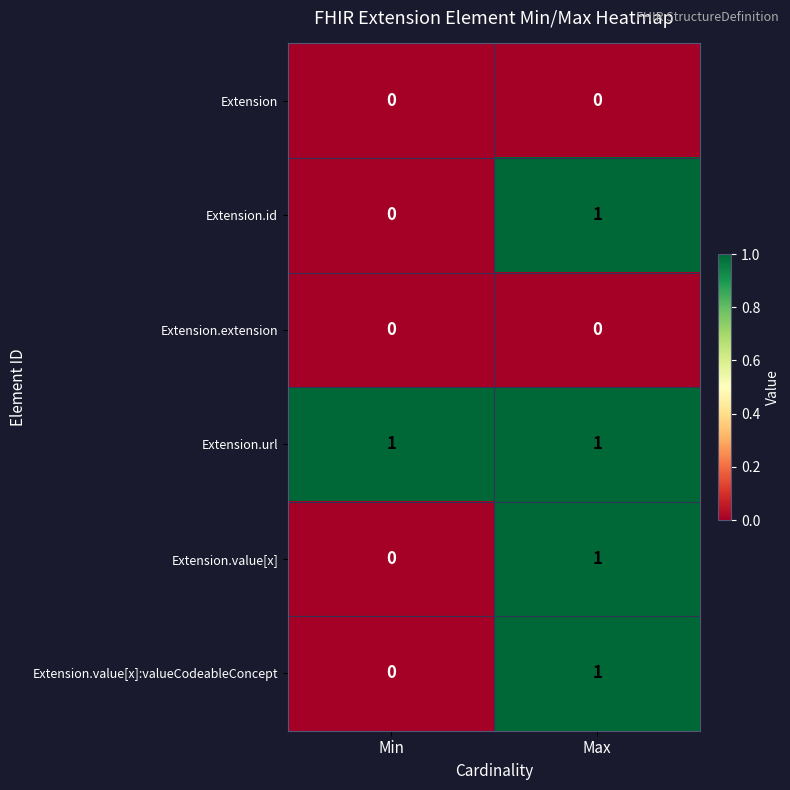

Reading left to right, list all the values displayed in this chart.

Extension: 0	0
Extension.id: 0	1
Extension.extension: 0	0
Extension.url: 1	1
Extension.value[x]: 0	1
Extension.value[x]:valueCodeableConcept: 0	1